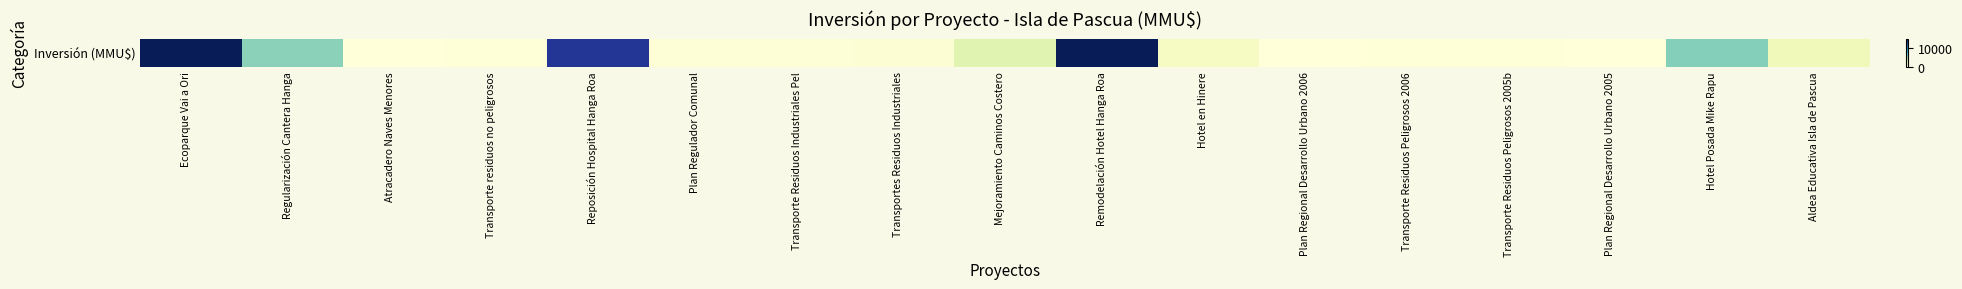

Reading left to right, what are all the values shown in this chart?

15000	5283	34	100	13000	190	234	300	2496	15000	1000	0	72	72	0	5500	1420